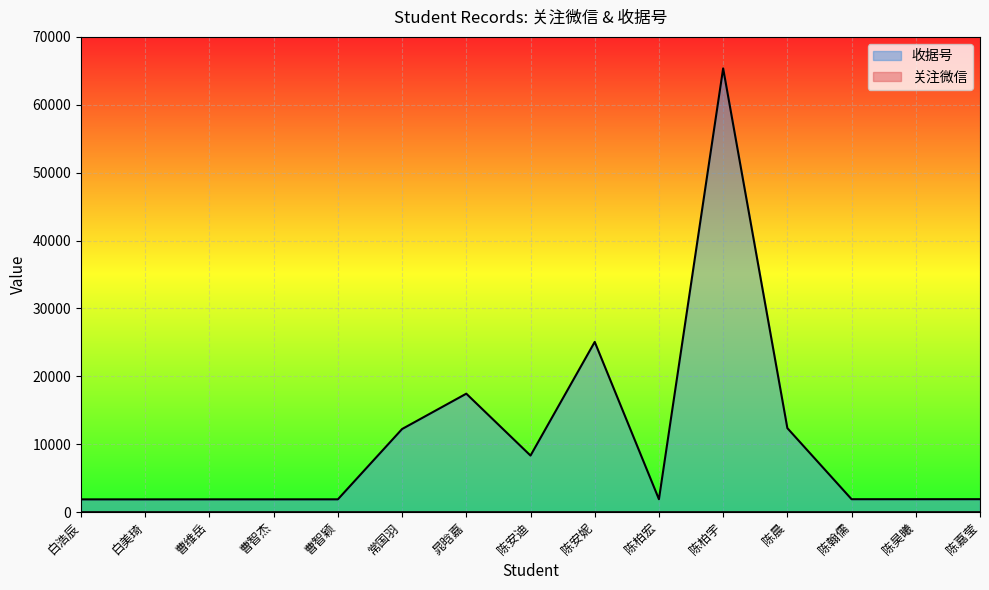

List the labels in order of value, smallest first.

白浩辰, 白美琦, 曹维岳, 曹智杰, 曹智颖, 陈柏宏, 陈翰儒, 陈昊曦, 陈嘉莹, 陈安迪, 常国羽, 陈晨, 晁晗嘉, 陈安妮, 陈柏宇